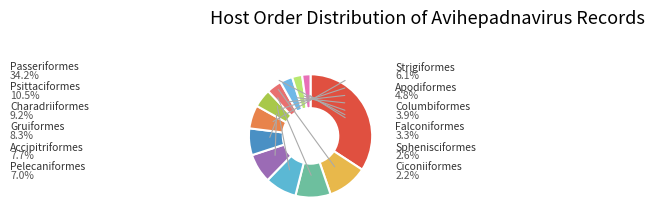

How many slices are in this pie chart?

12